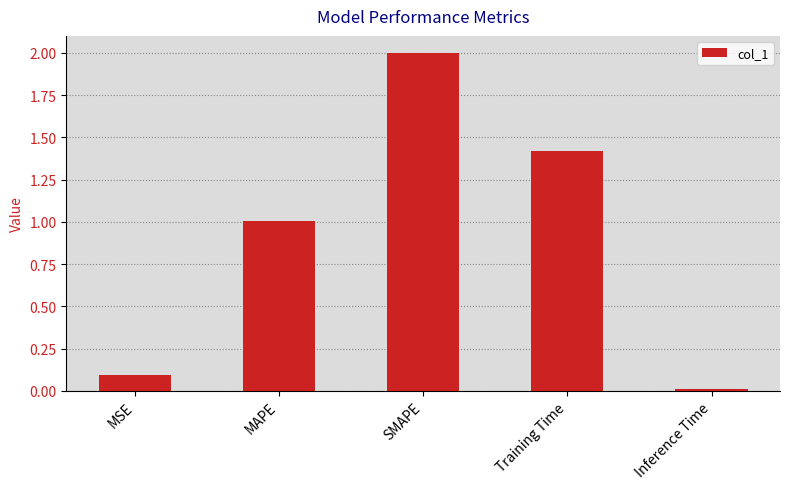

The value at MAPE is 1.0. True or false?

True